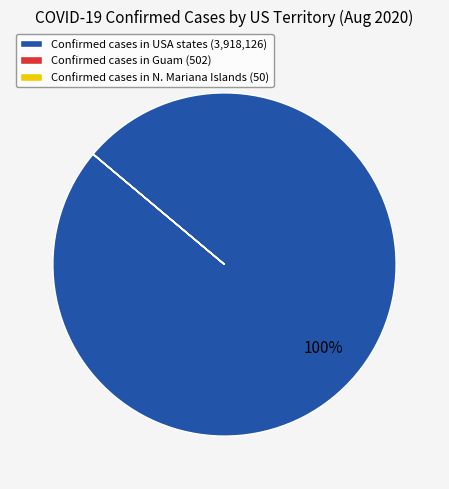

The Confirmed cases in USA states (3,918,126) slice represents 100% of the pie. True or false?

True